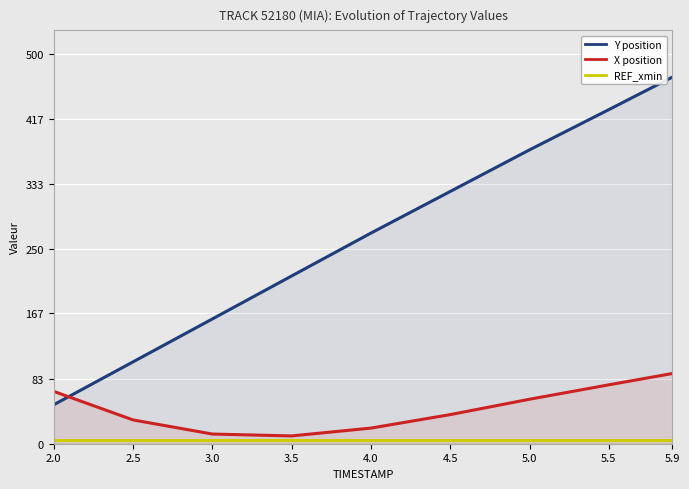

Does the chart display data point markers on the line(s)?

No